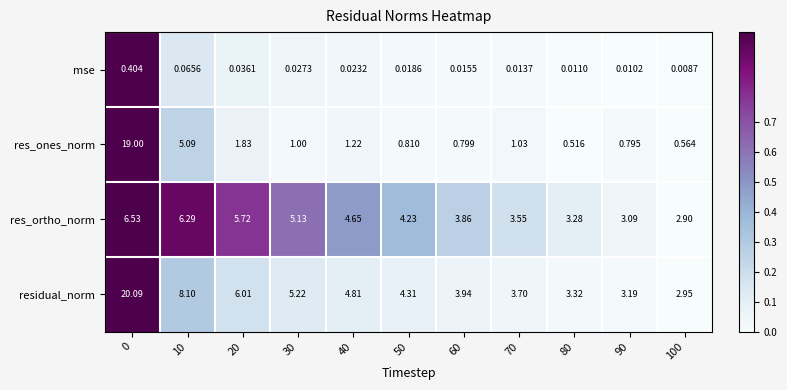

Rank the series by their average value, from highest to lowest.

residual_norm, res_ortho_norm, res_ones_norm, mse